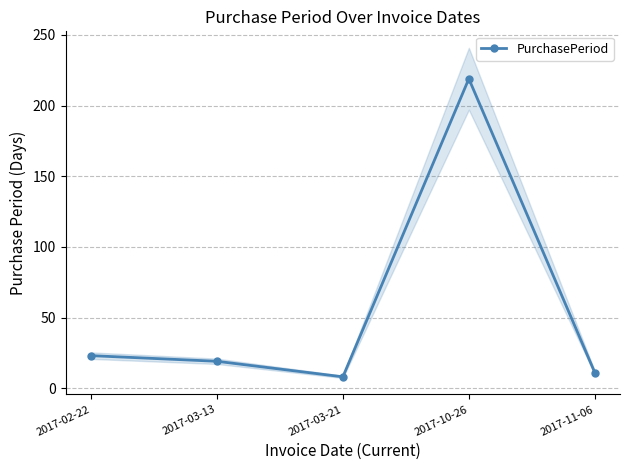

Where does the data first go above 19?

2017-02-22